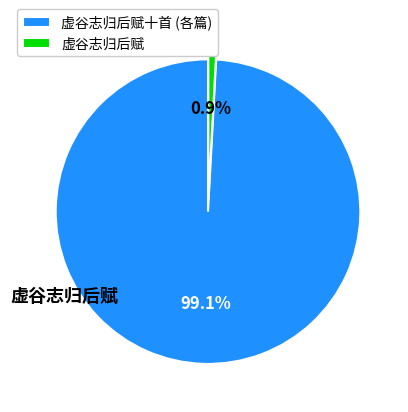

Between 虚谷志归后赋十首 (各篇) and 虚谷志归后赋, which is larger?

虚谷志归后赋十首 (各篇)